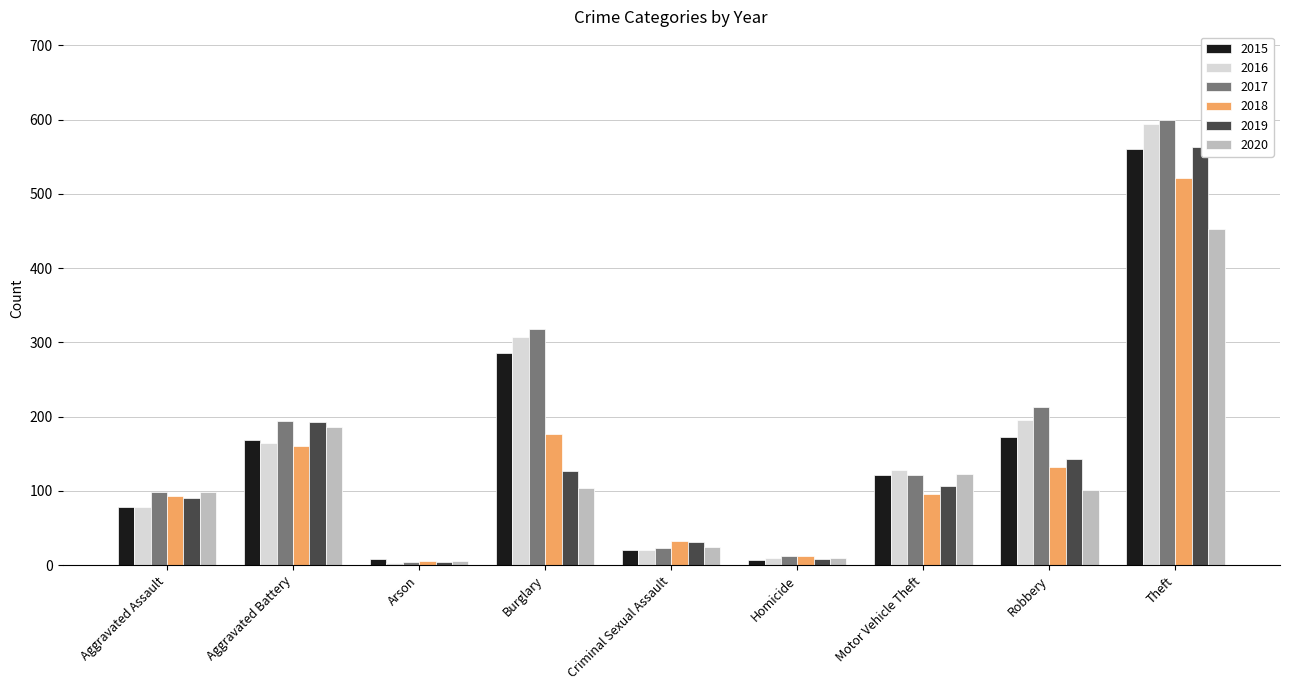

What is the label of the 6th bar from the left?

Homicide